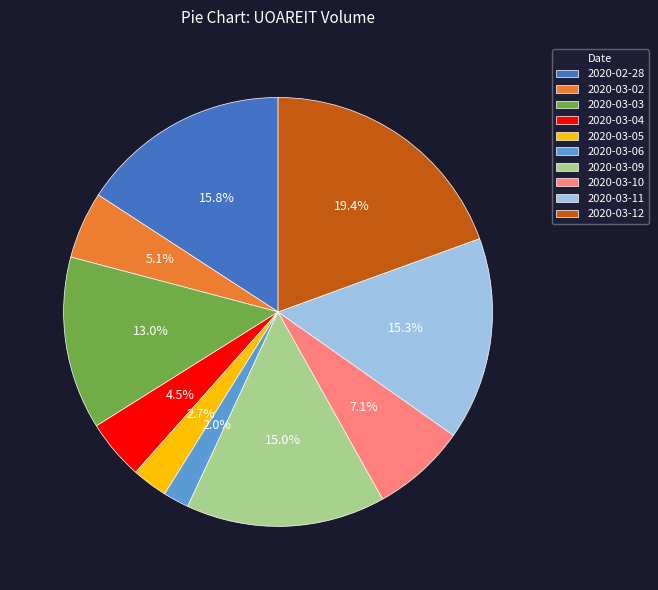

Is 2020-03-09 the majority of the pie?

No